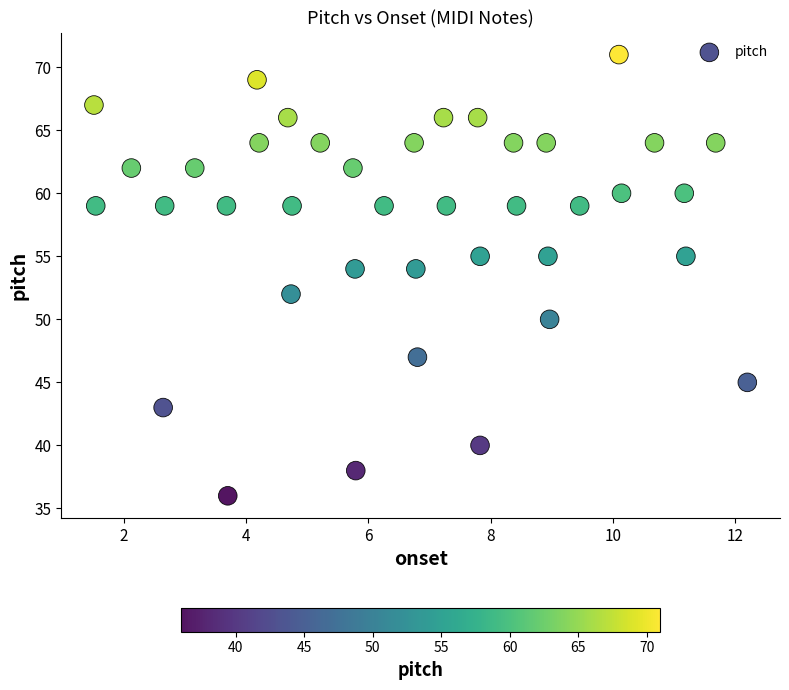

What is the range of Y values (max minus min)?

35